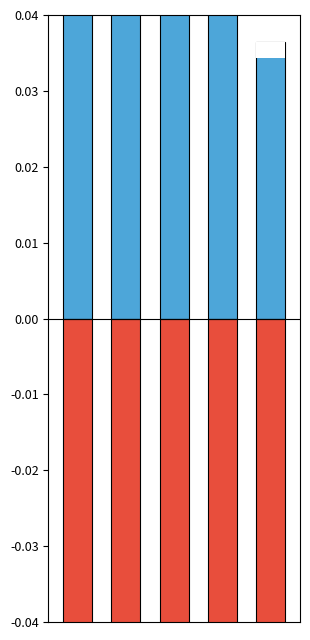

At 2, list the series in order from smallest to largest.

Below average, Above average